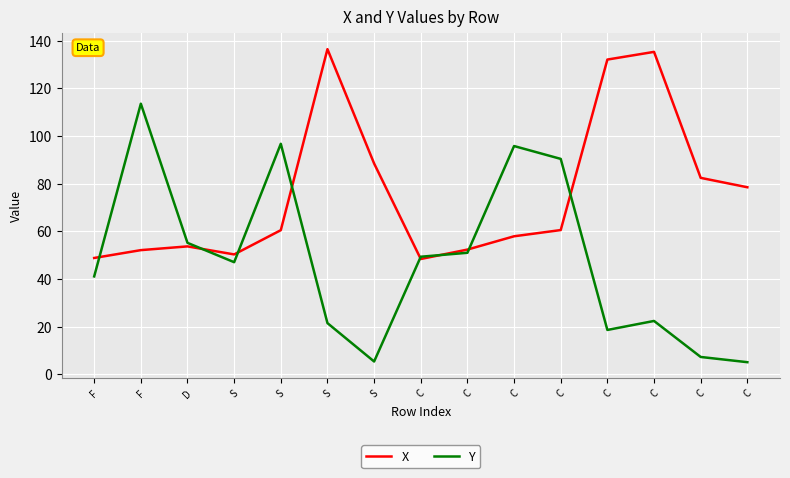

How many lines are shown in the chart?

2